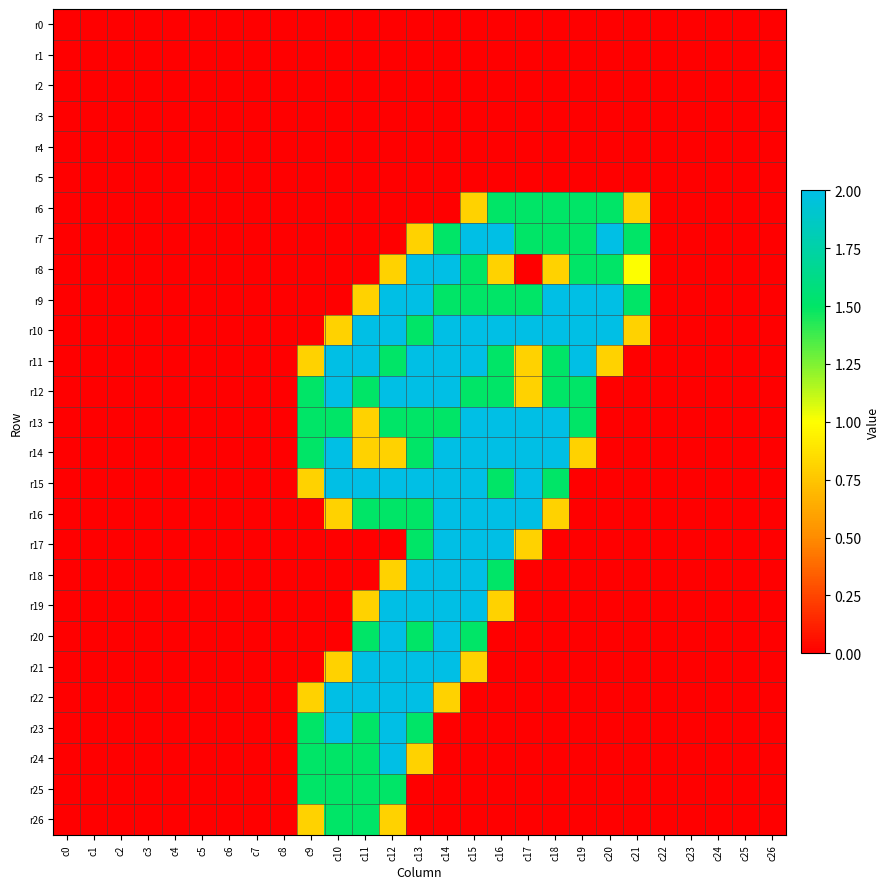

Rank the series by their maximum value, from lowest to highest.

r0, r1, r2, r3, r4, r5, r6, r25, r26, r7, r8, r9, r10, r11, r12, r13, r14, r15, r16, r17, r18, r19, r20, r21, r22, r23, r24